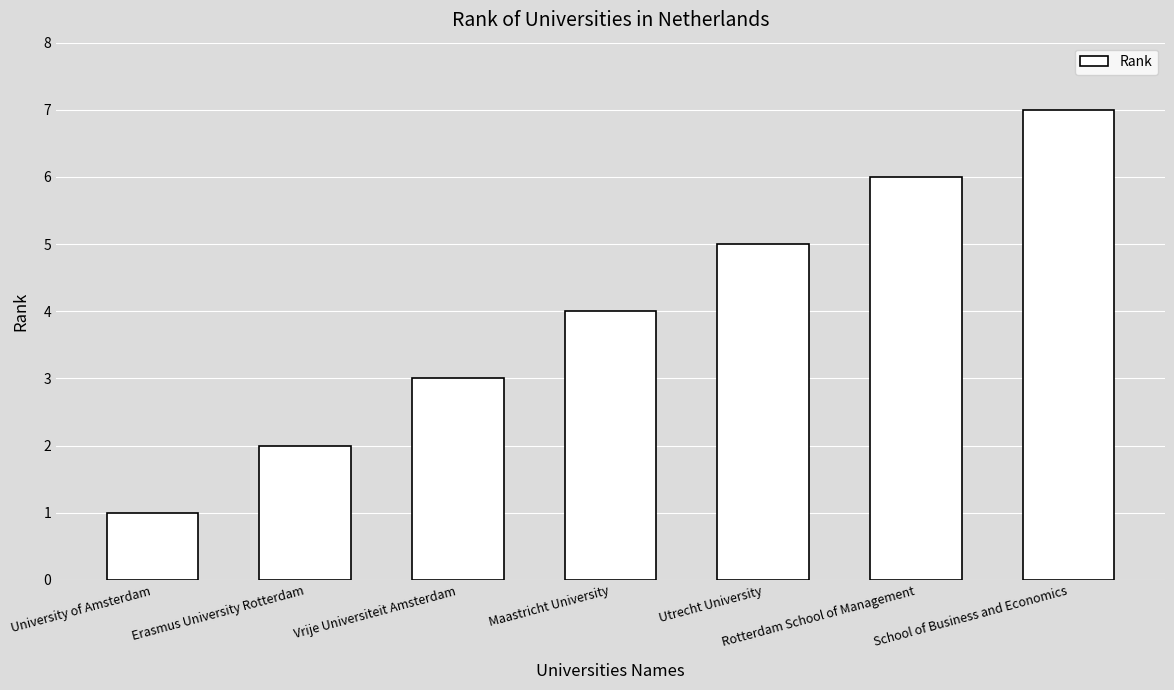

What is the greatest value displayed?

7